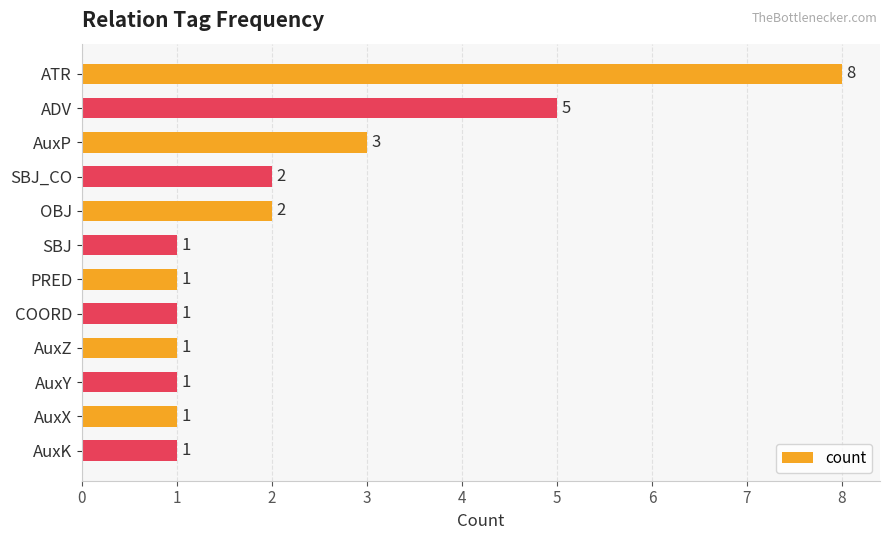

What is the sum of all values?

27